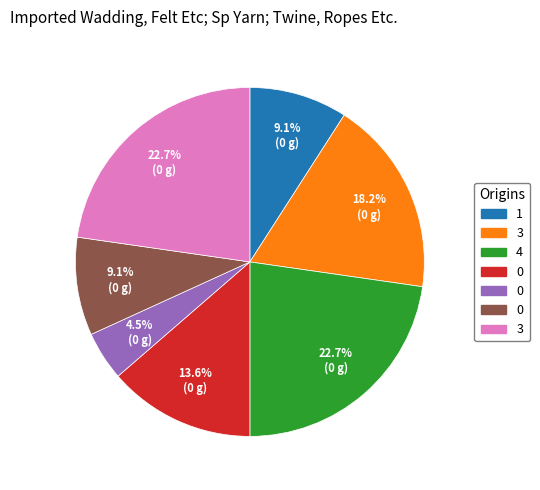

Does any single category account for the majority?

No